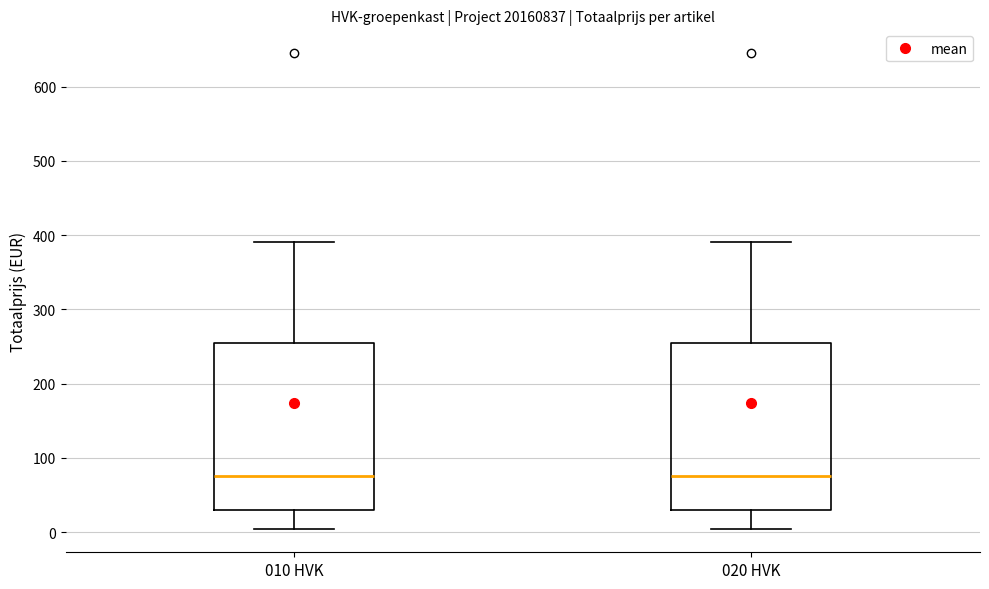

Reading left to right, transcribe this box plot: for each box, give where its median line is, the range the box spans, and where its two whiskers end, as read against the y-axis. The values are not printed on the chart, so give them approximately, as read against the axis.

010 HVK: median 80, box 30 to 250, whiskers 0 to 390
020 HVK: median 80, box 30 to 250, whiskers 0 to 390